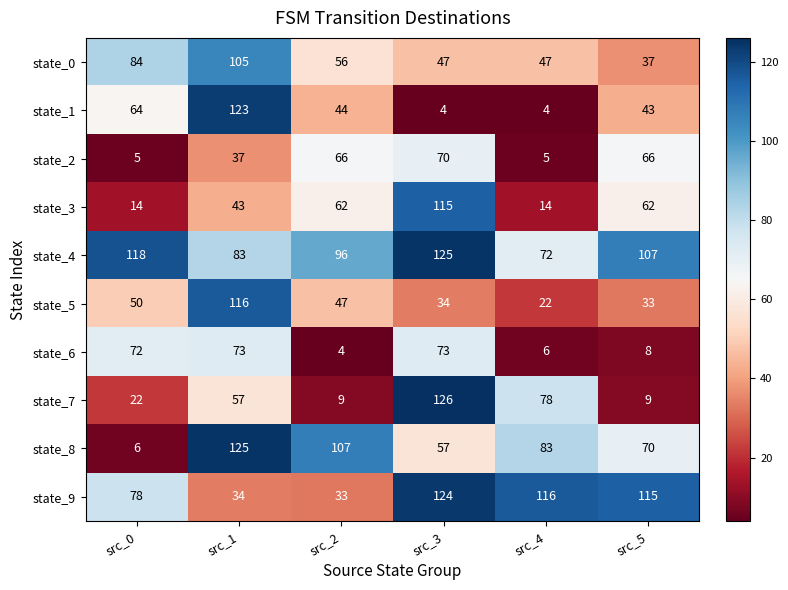

Between src_0 and src_3, which series saw the biggest shift?

state_7